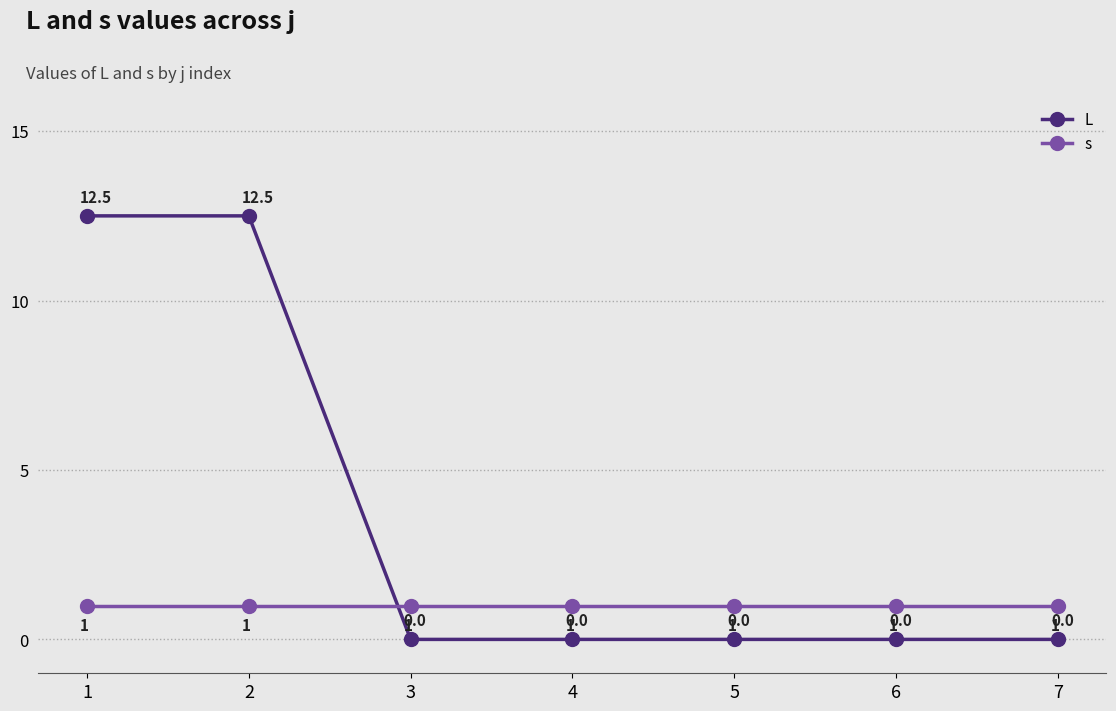

Read the s value at 3.

1.0